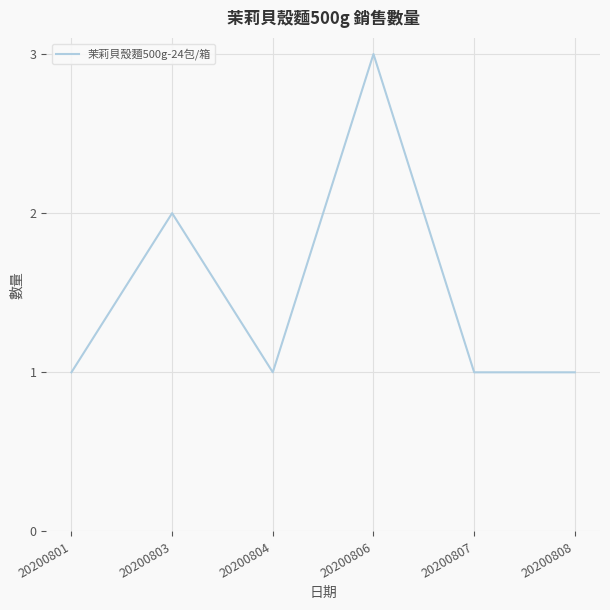

What is the minimum value shown in the chart?

1